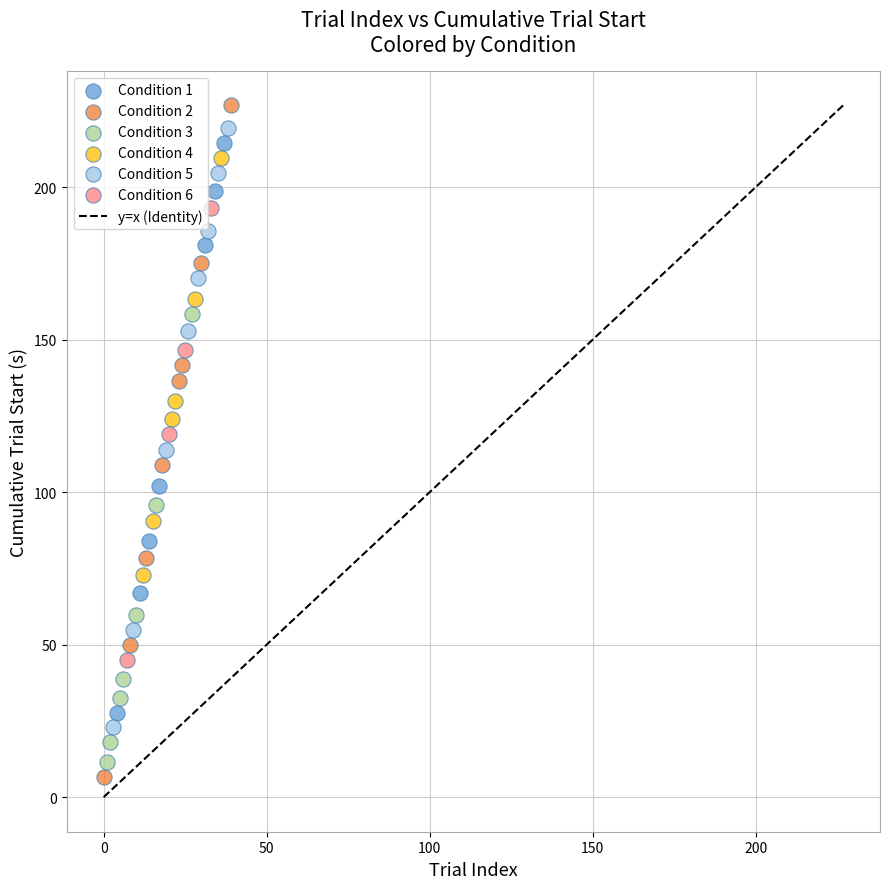

Which series has the largest Y range (max minus min)?

Condition 2